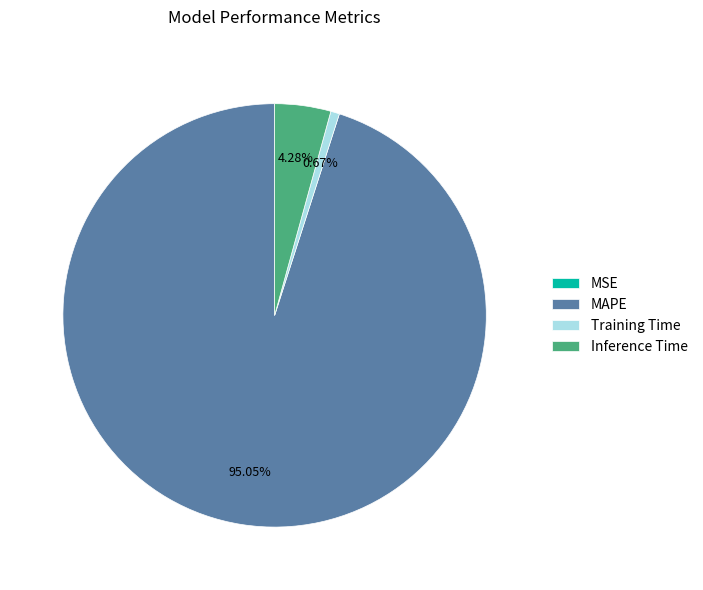

Which category has the biggest portion of the pie?

MAPE